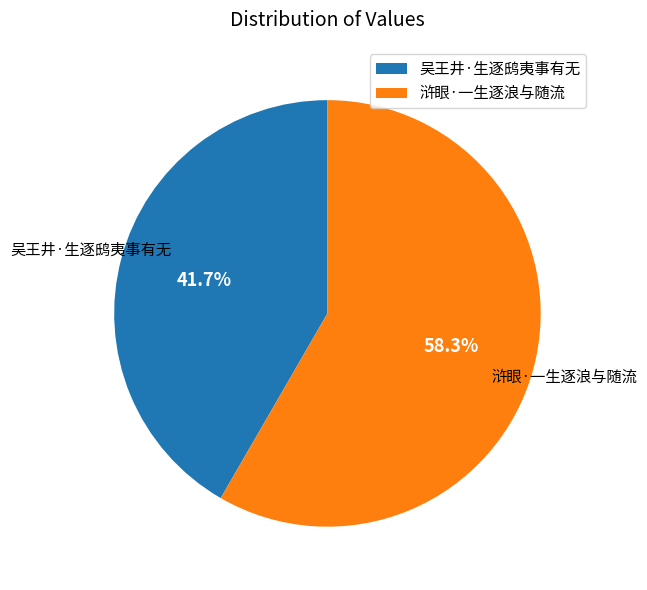

Count the number of slices in the pie.

2